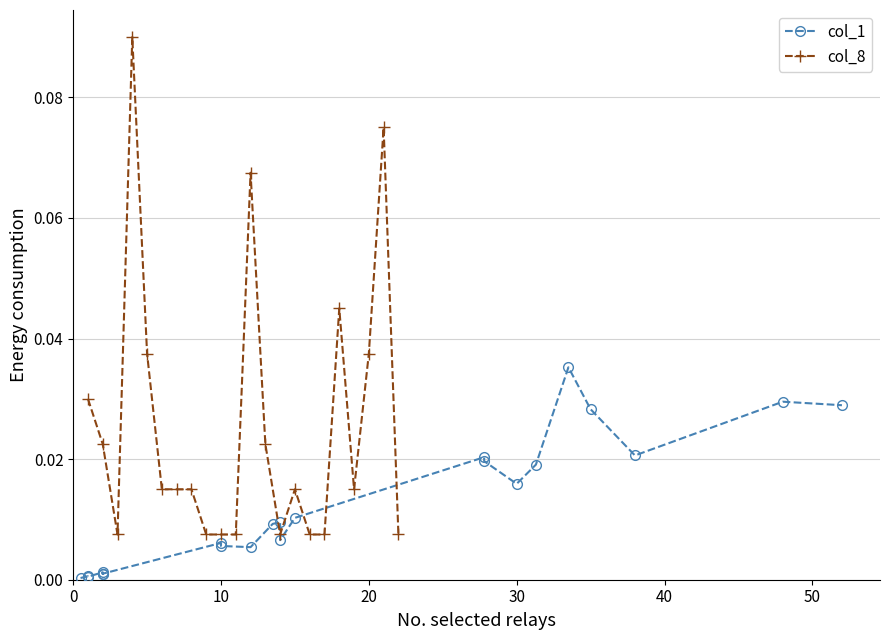

Reading right to left, transcribe all the data shown in this chart.

col_1: 0.0	0.0	0.0	0.0	0.0	0.0	0.0	0.0	0.0	0.0	0.0	0.0	0.0	0.0	0.0	0.0	0.0	0.0	0.0	0.0	0.0	0.0
col_8: 0.0	0.1	0.0	0.0	0.0	0.0	0.0	0.0	0.0	0.0	0.1	0.0	0.0	0.0	0.0	0.0	0.0	0.0	0.1	0.0	0.0	0.0